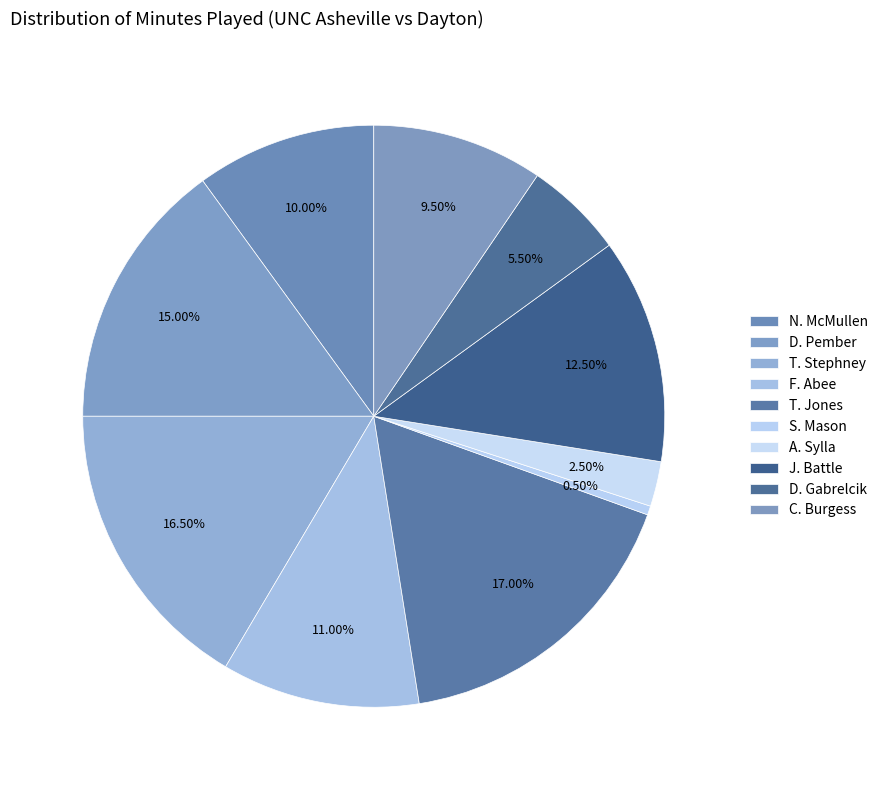

To the nearest percent, what is the combined percentage of T. Stephney and D. Pember?

32%